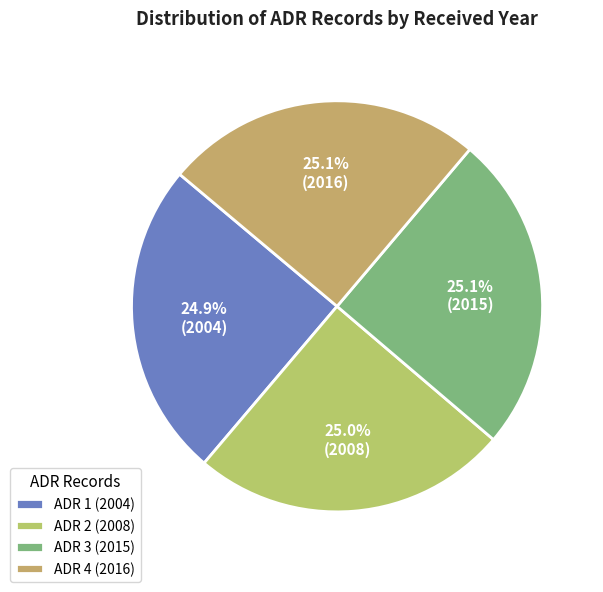

Rank the categories by value from highest to lowest.

ADR 4 (2016), ADR 3 (2015), ADR 2 (2008), ADR 1 (2004)